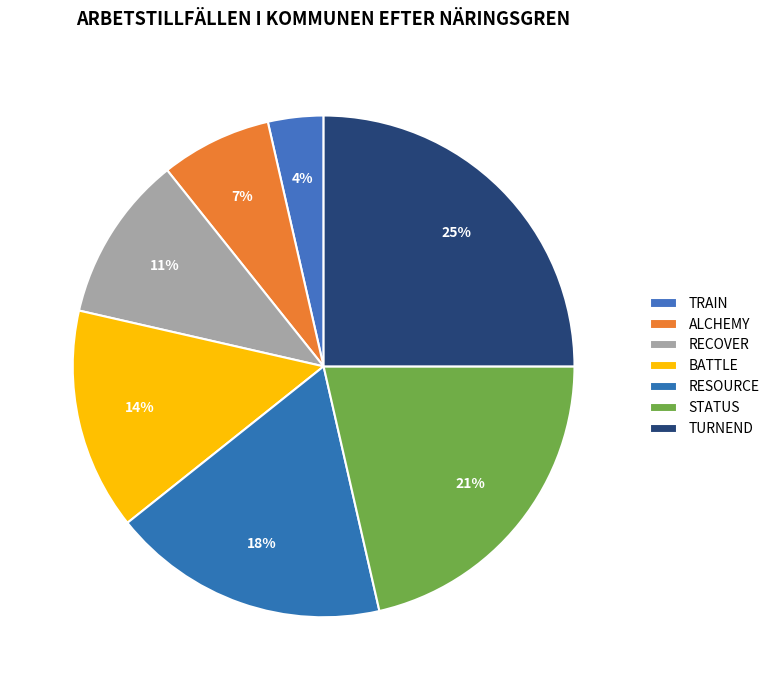

How many segments does this pie chart have?

7